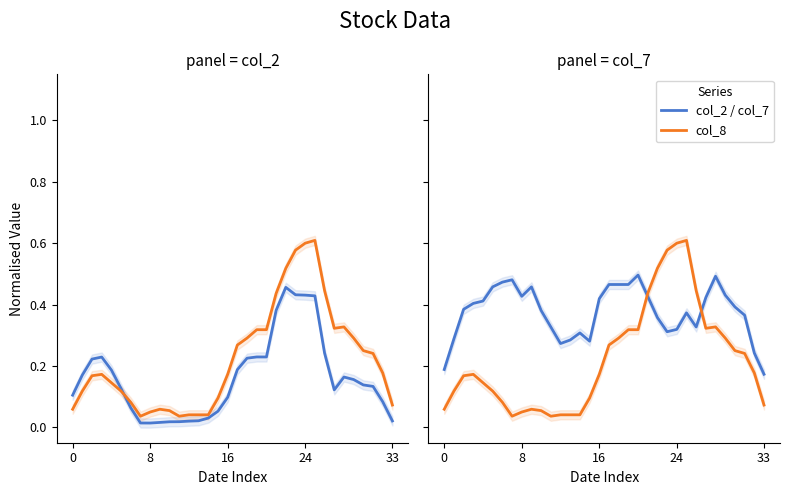

Which has a higher value, 26 or 7?

7